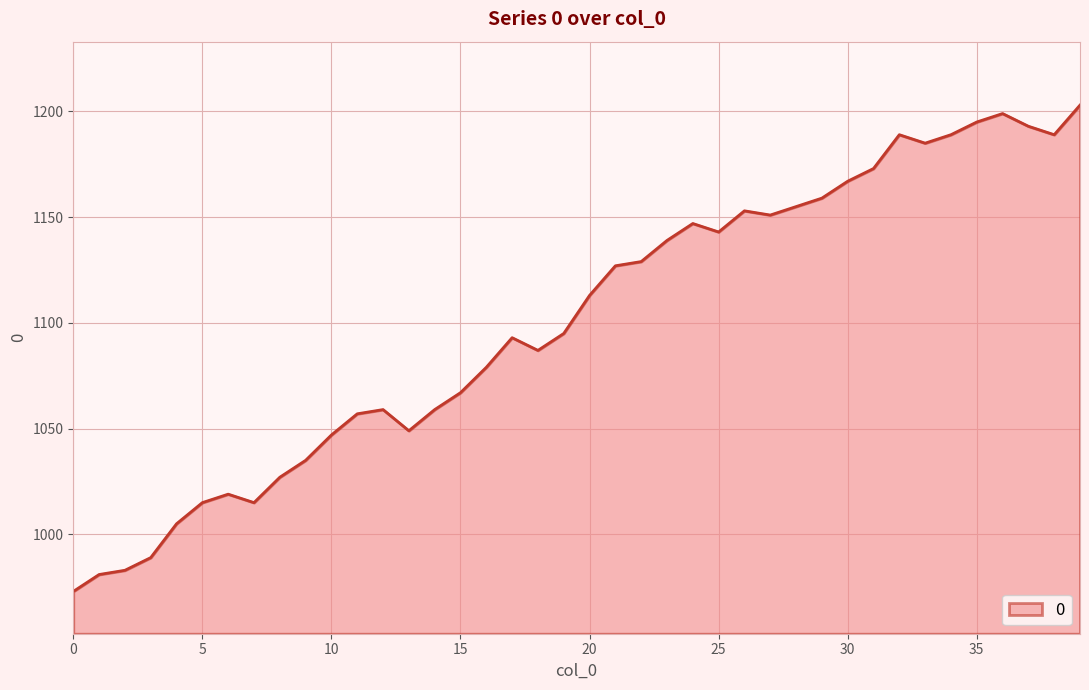

Which label corresponds to the largest value in the chart?

39